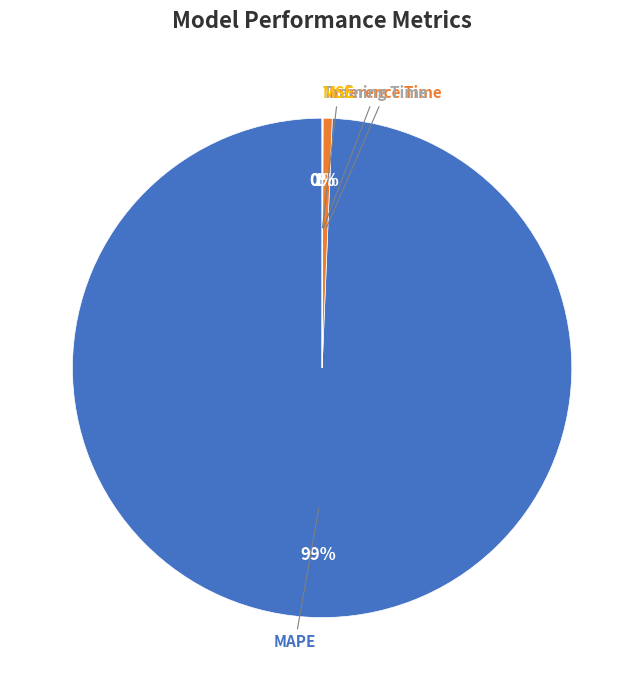

Do MAPE and Inference Time together represent more than half of the pie?

Yes